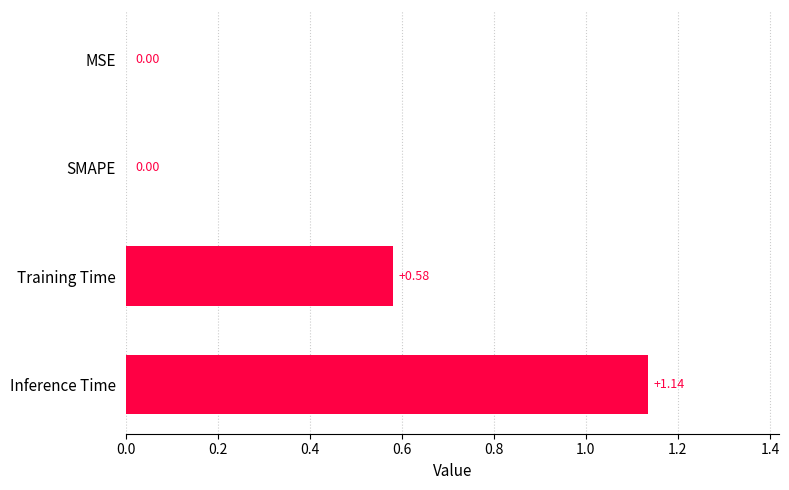

At which category does the chart reach its peak across all series?

Inference Time